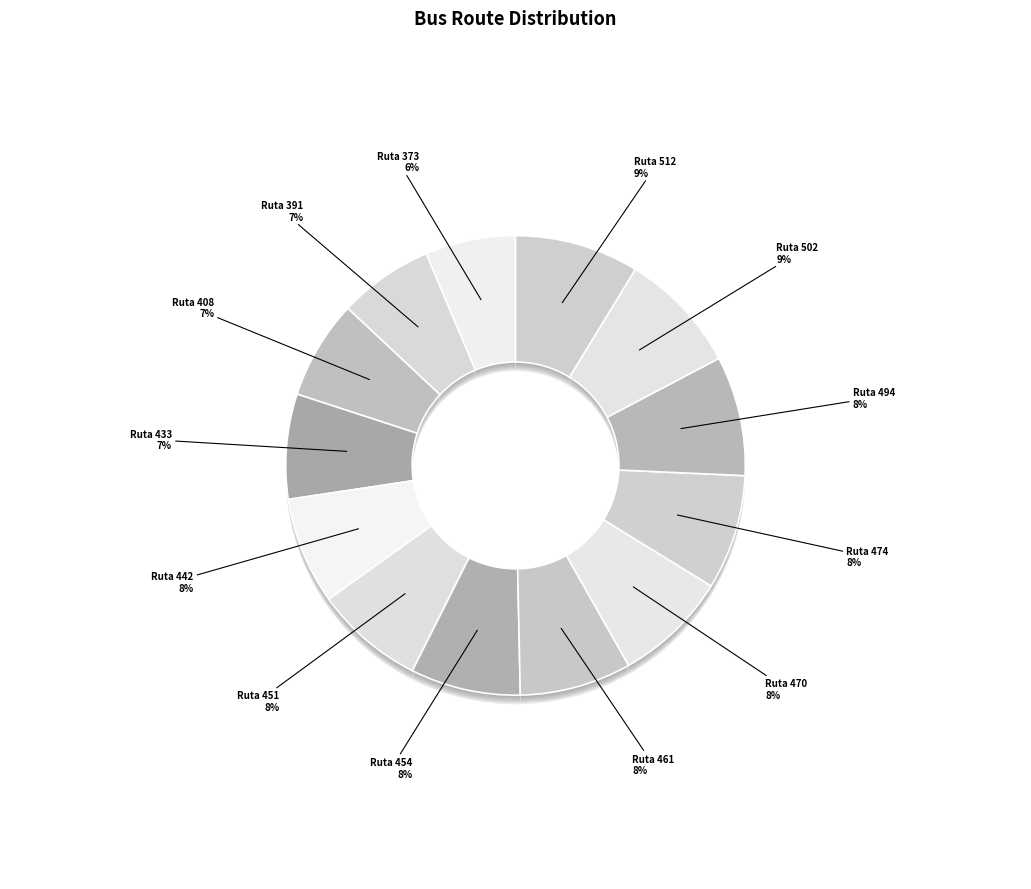

To the nearest percent, what is the difference between the 433 and 474 slice percentages?

1%